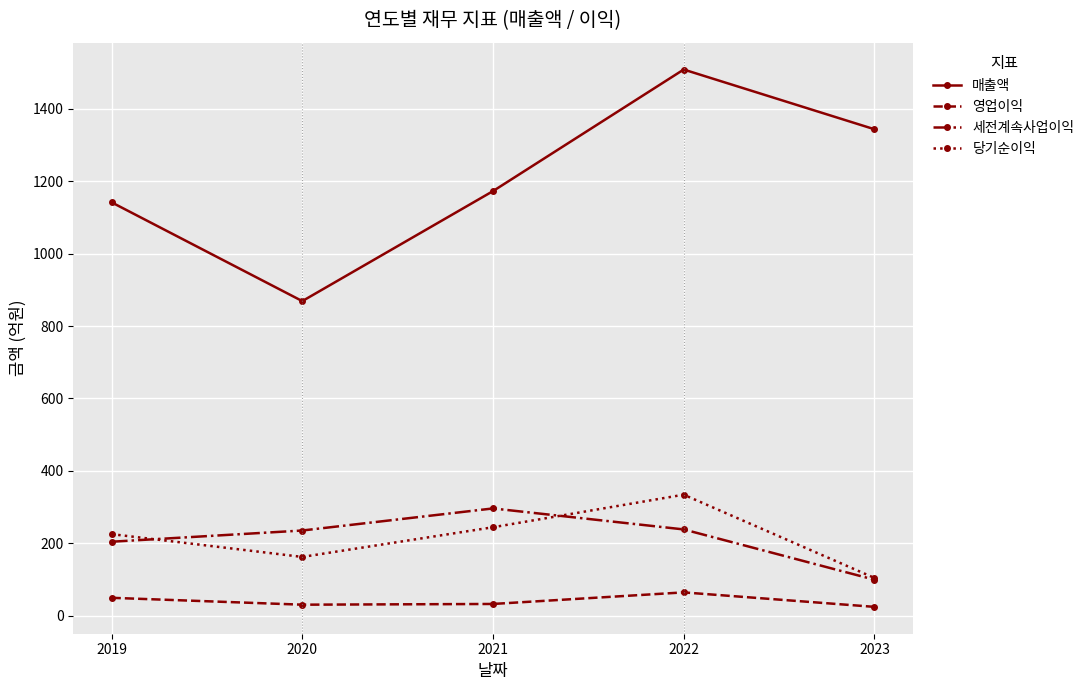

What is the value of the 영업이익 point at the 2nd from the left?

30